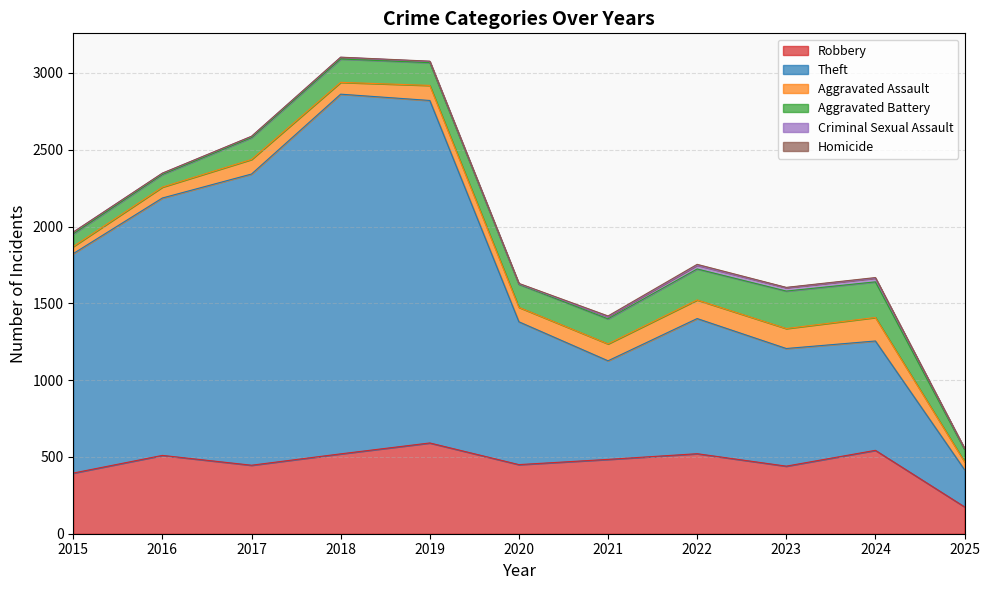

What is the difference between the Homicide values at 2015 and 2021?

5